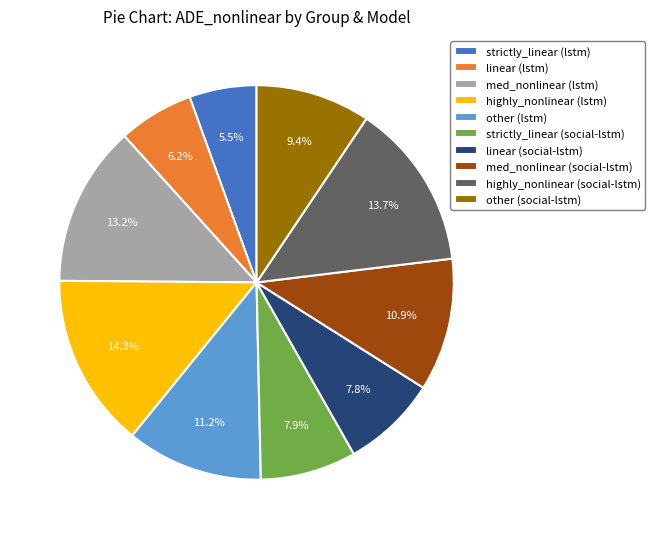

Which has a higher value, linear (social-lstm) or highly_nonlinear (social-lstm)?

highly_nonlinear (social-lstm)